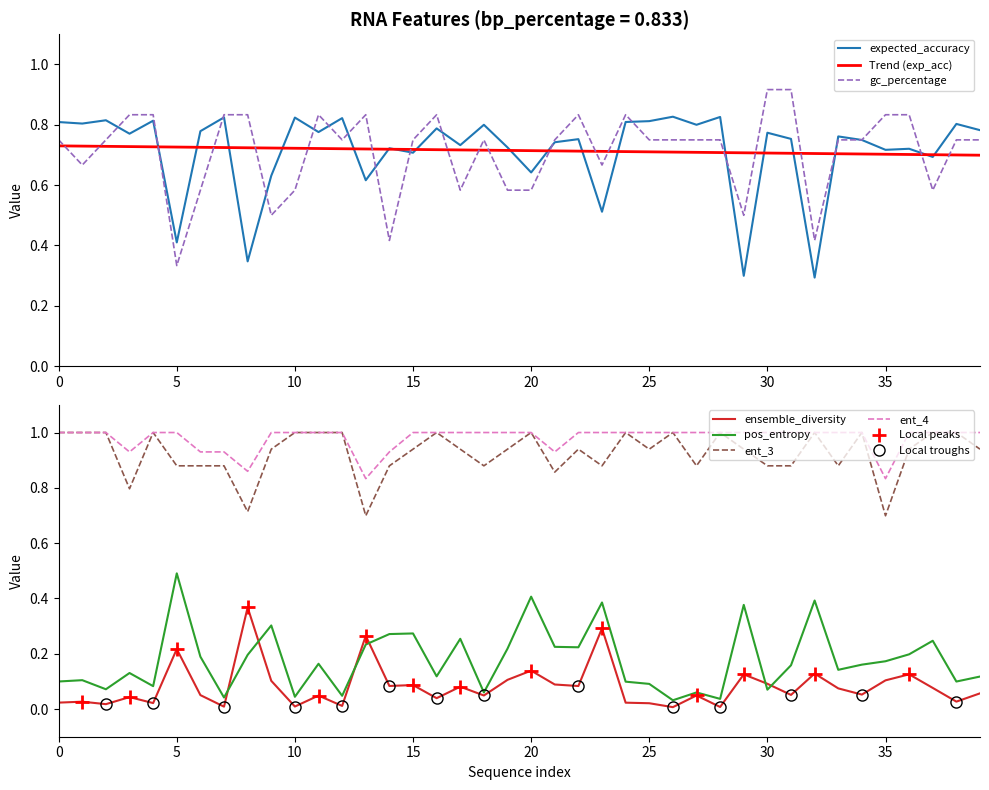

Is it true that ensemble_diversity equals 0.5 at 13?

False